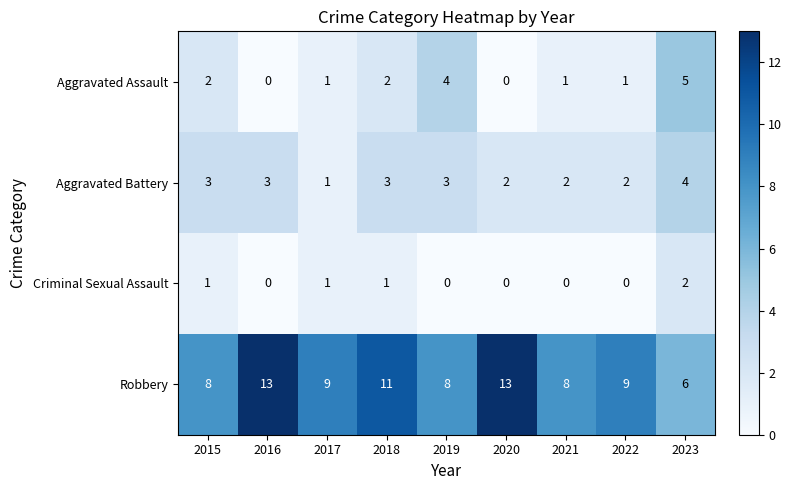

What is the maximum value shown in the chart?

13